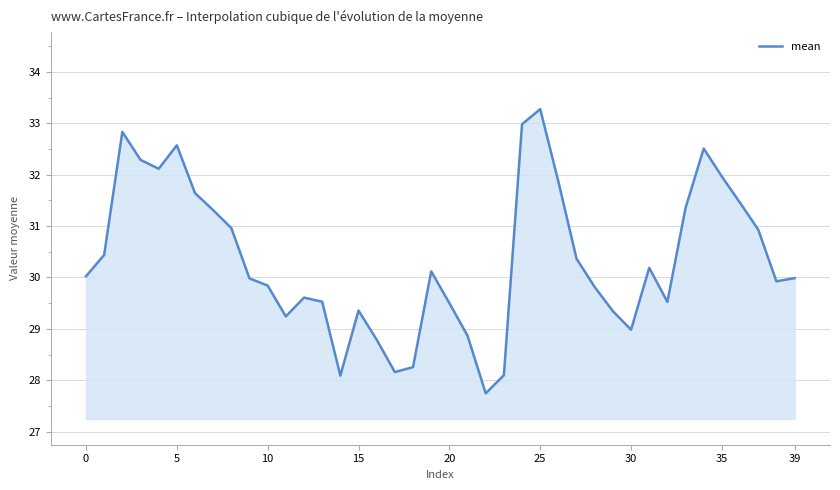

What is the greatest value displayed?

33.3